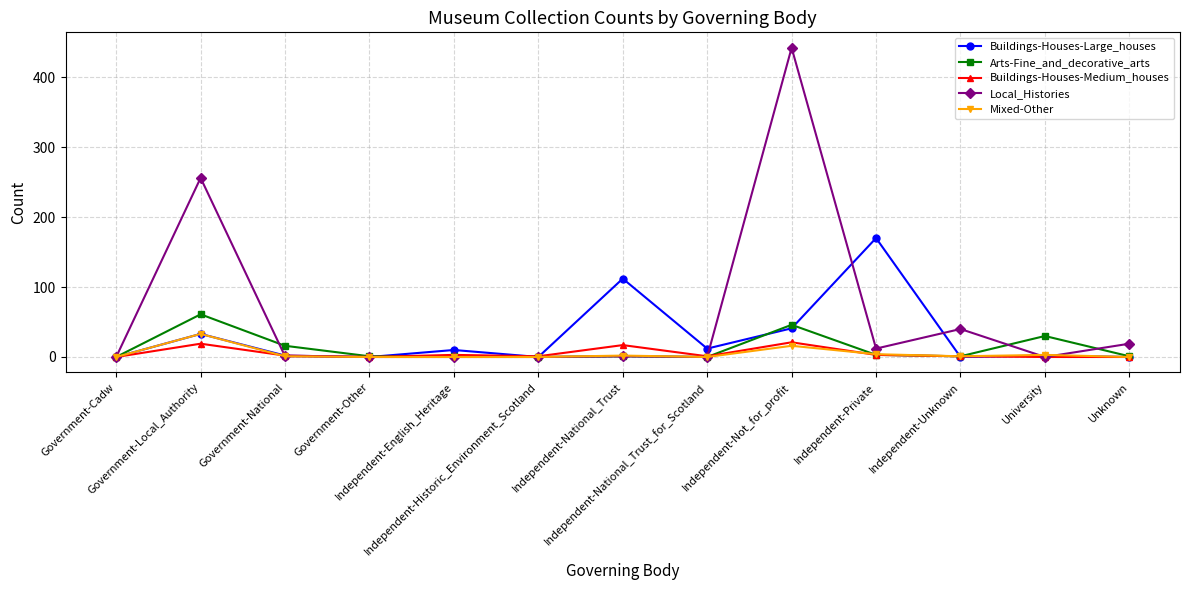

Which series has the widest spread of values?

Local_Histories